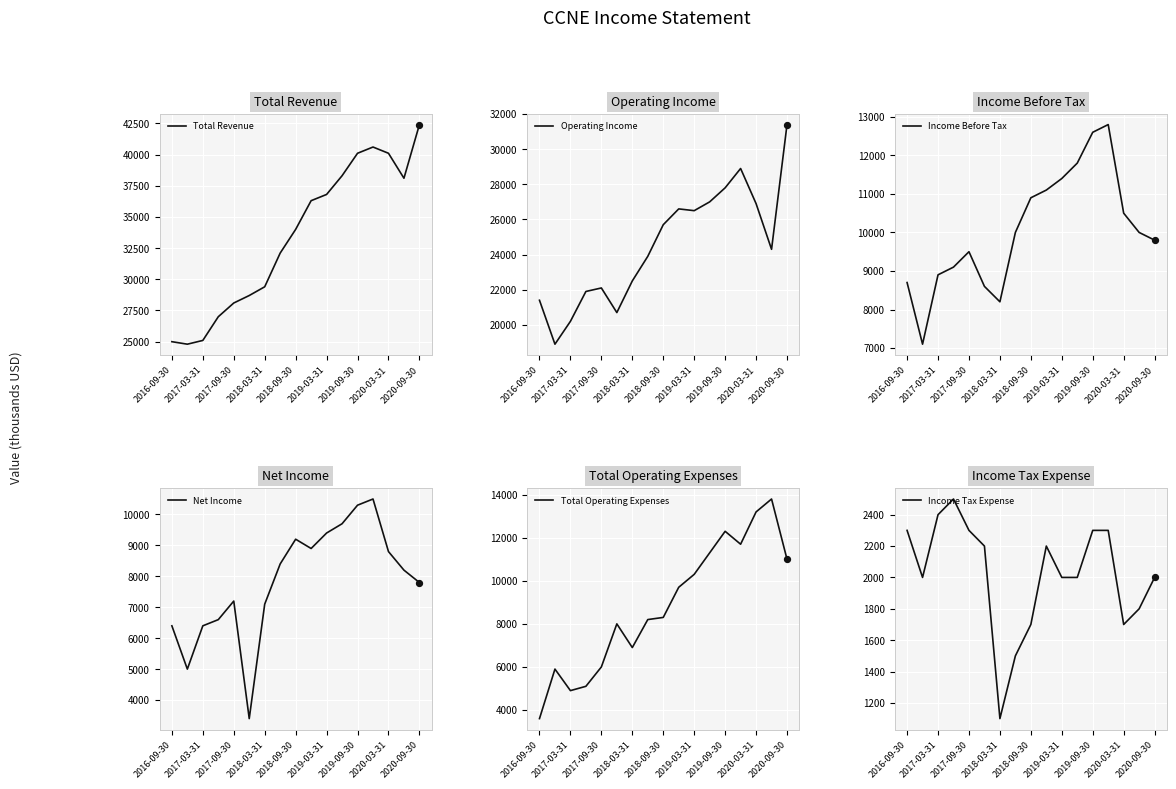

What are all the series names shown in the legend?

Total Revenue, Operating Income, Income Before Tax, Net Income, Total Operating Expenses, Income Tax Expense